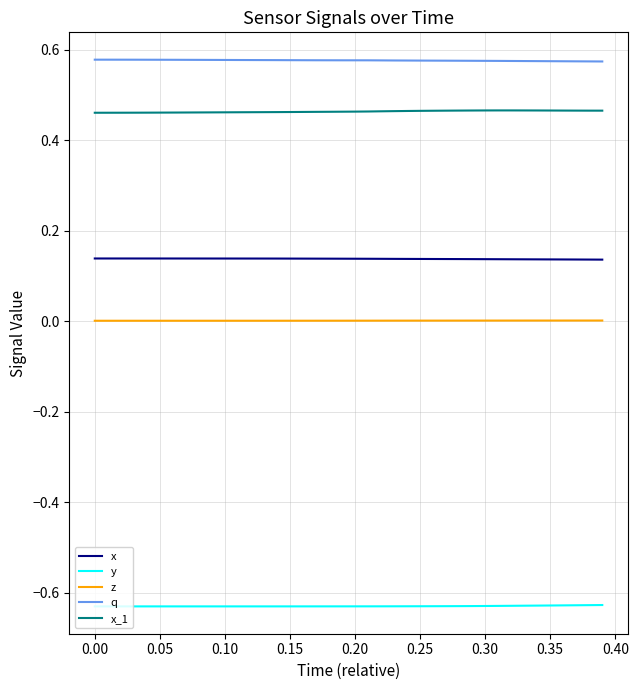

Rank the series by their maximum value, from lowest to highest.

y, z, x, x_1, q